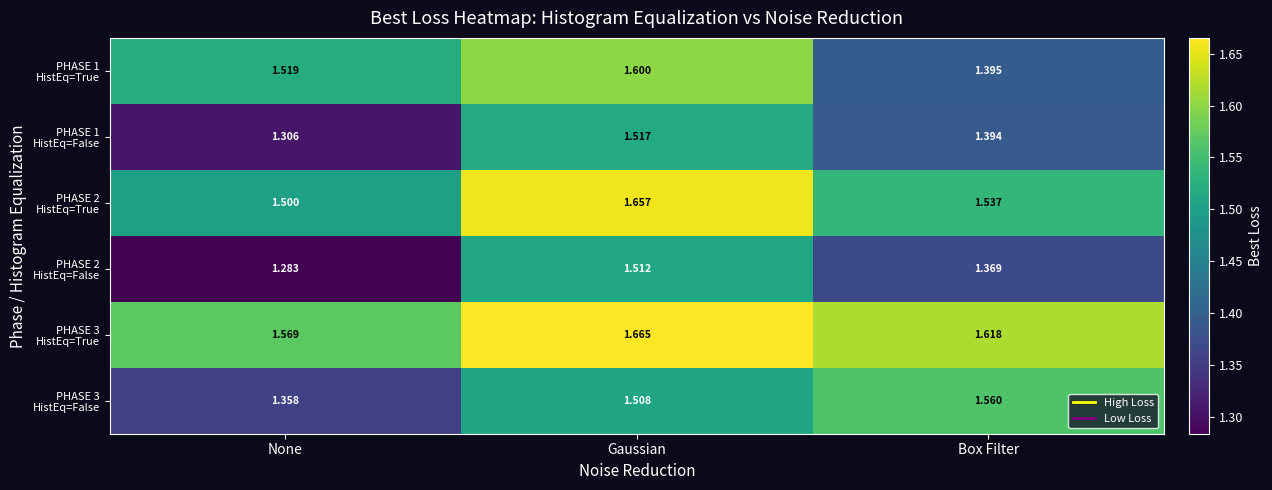

At which category is the sum across all series the highest?

Gaussian